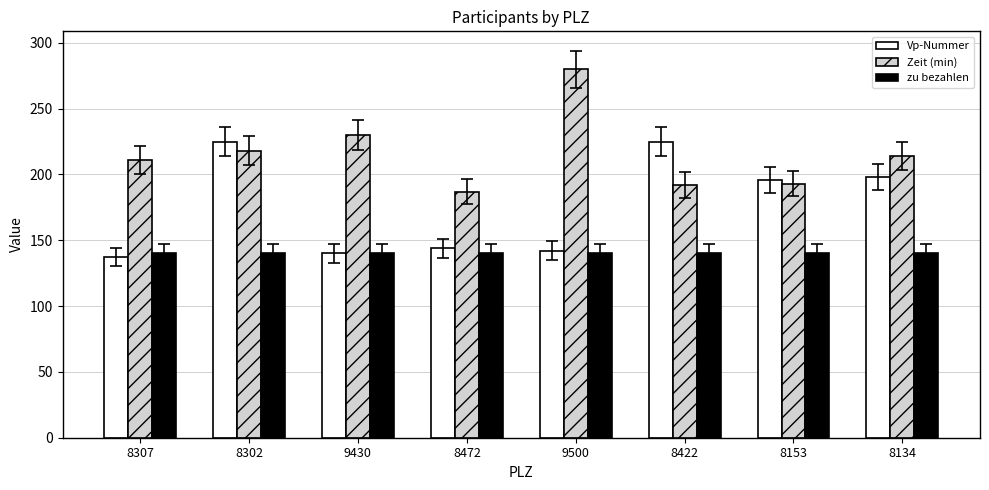

Does the chart contain stacked bars?

No